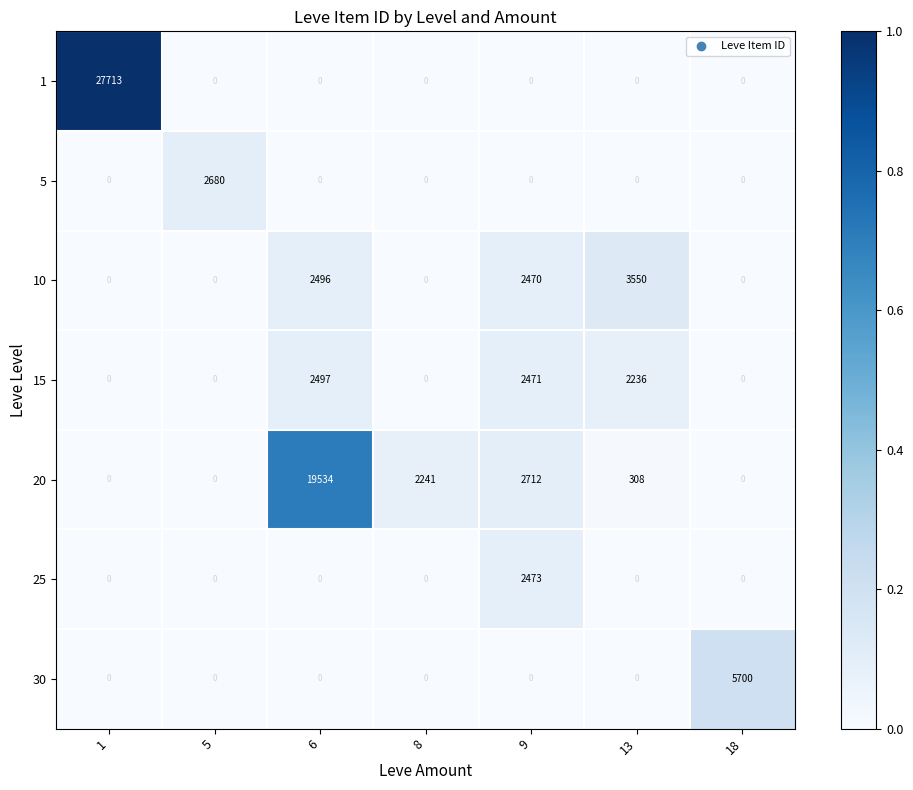

What is the total value across all series at 13?

6094